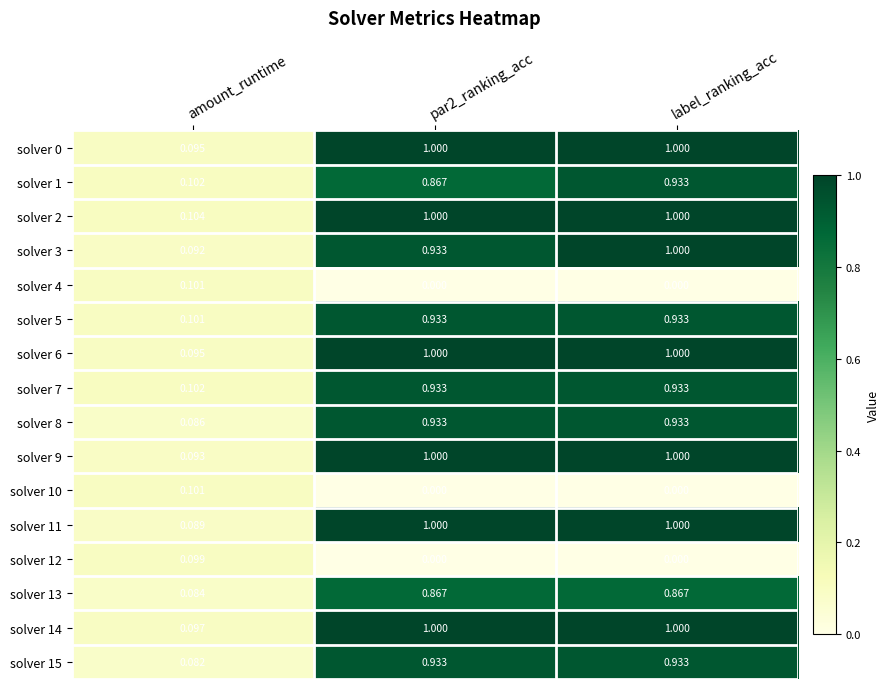

At which category is the sum across all series the highest?

label_ranking_acc